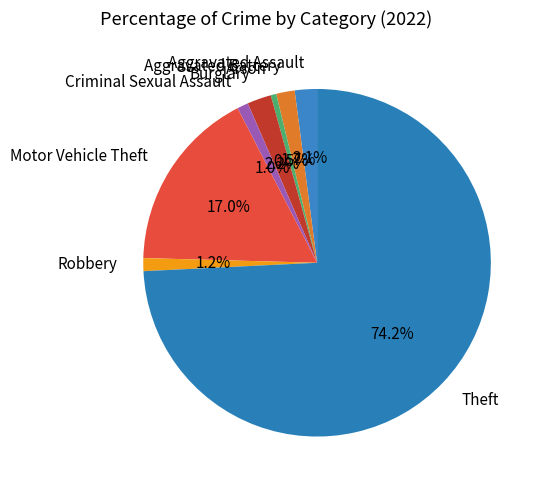

To the nearest percent, what is the difference between the largest and smallest slice percentages?

74%